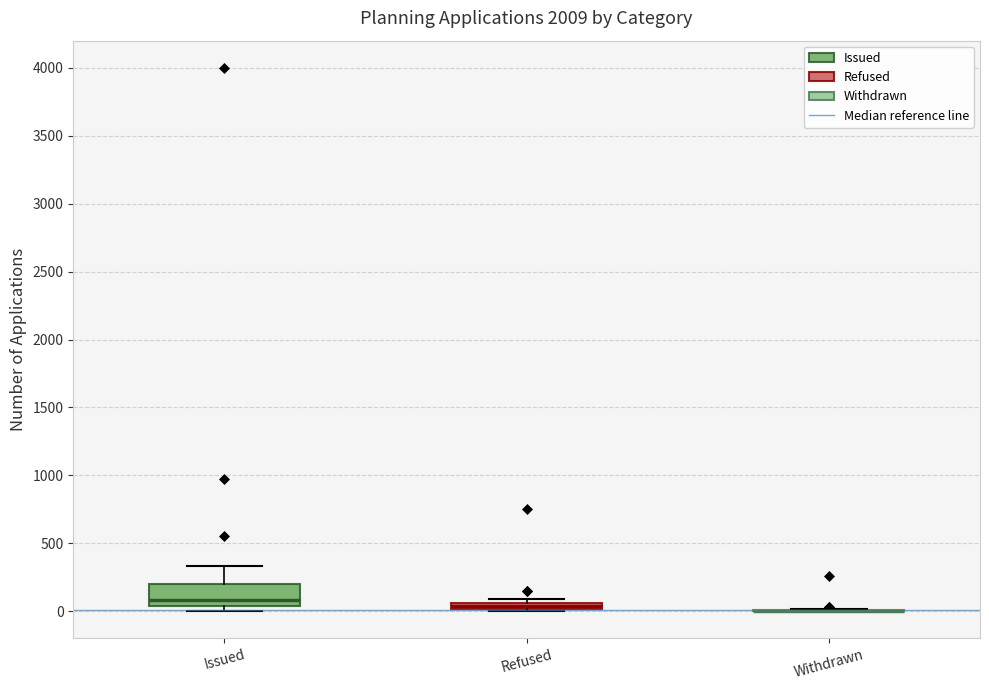

Which box is the tallest, from its lower edge to its upper edge?

Issued